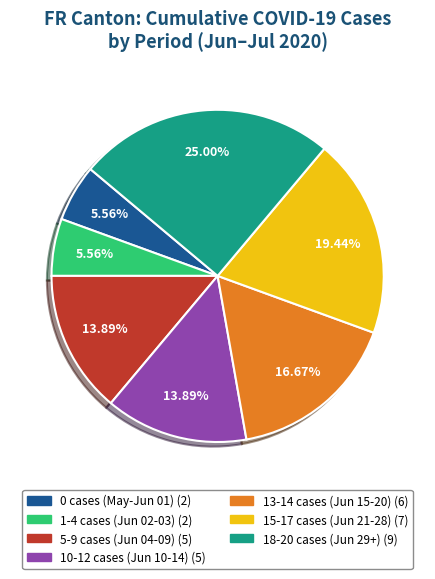

To the nearest percent, what is the difference between the largest and smallest slice percentages?

19%